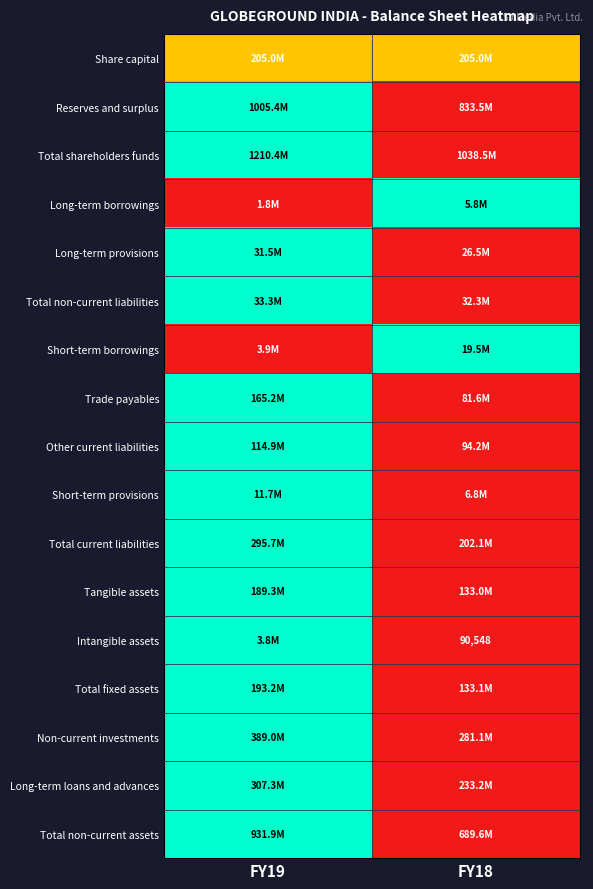

Between FY19 and FY18, which is larger?

FY19